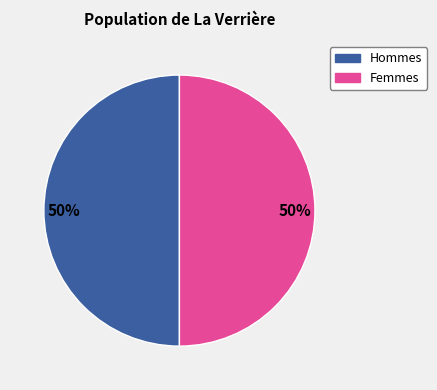

To the nearest percent, what is the average slice percentage?

50%